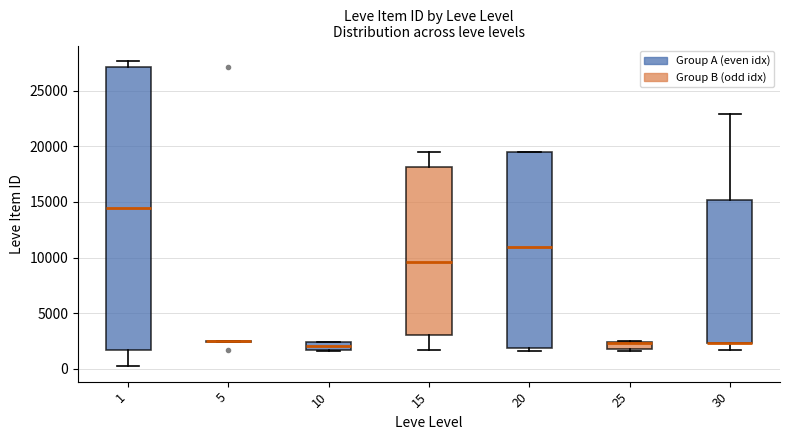

Where does the median line of the box at x = 15 sit on the y-axis? The values are not printed on the chart, so give them approximately, as read against the axis.

9500